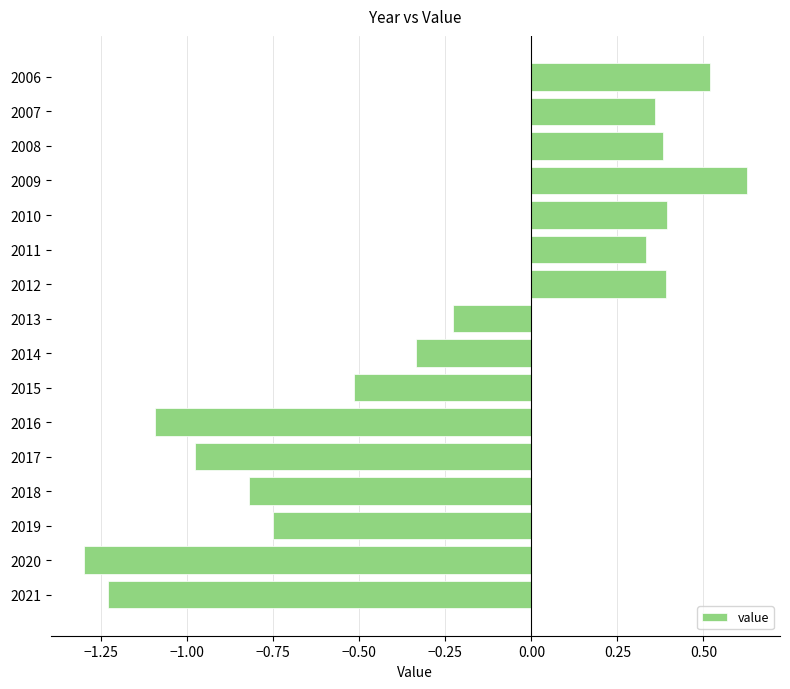

The chart shows a value of -0.4 at 2019. True or false?

False